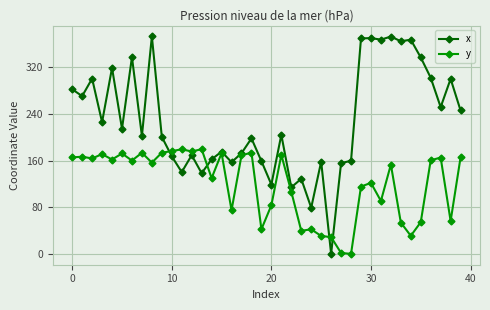

What is the maximum value for x?

372.8